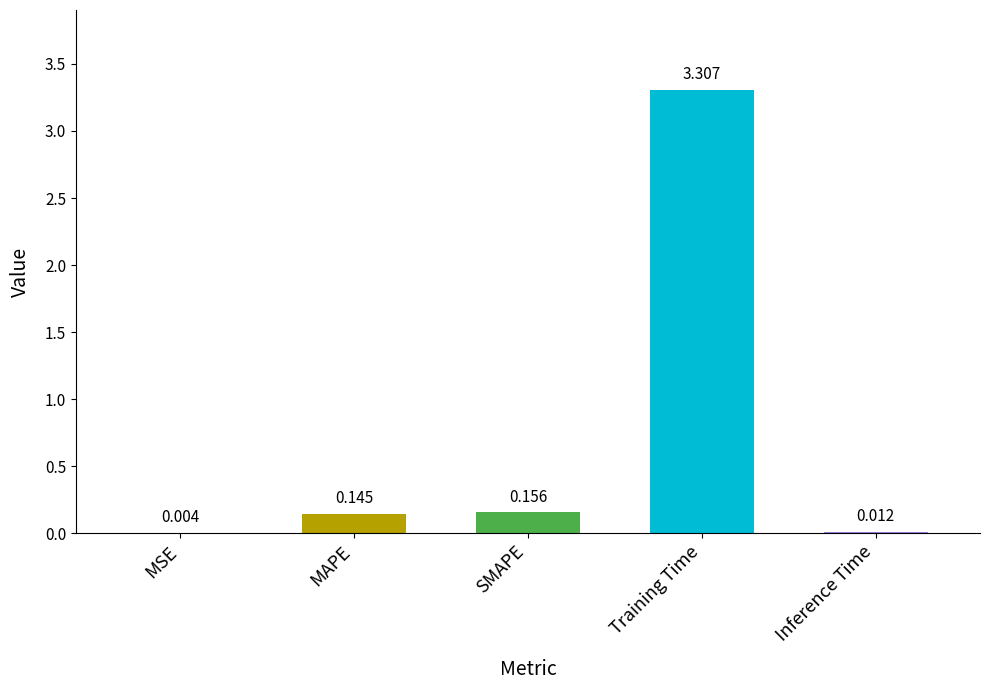

Which category has the highest value across all series?

Training Time